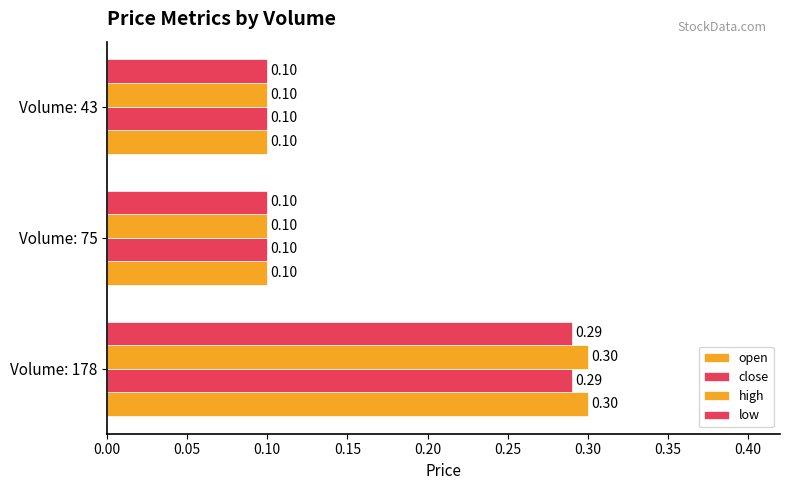

How many data points does each series have?

3